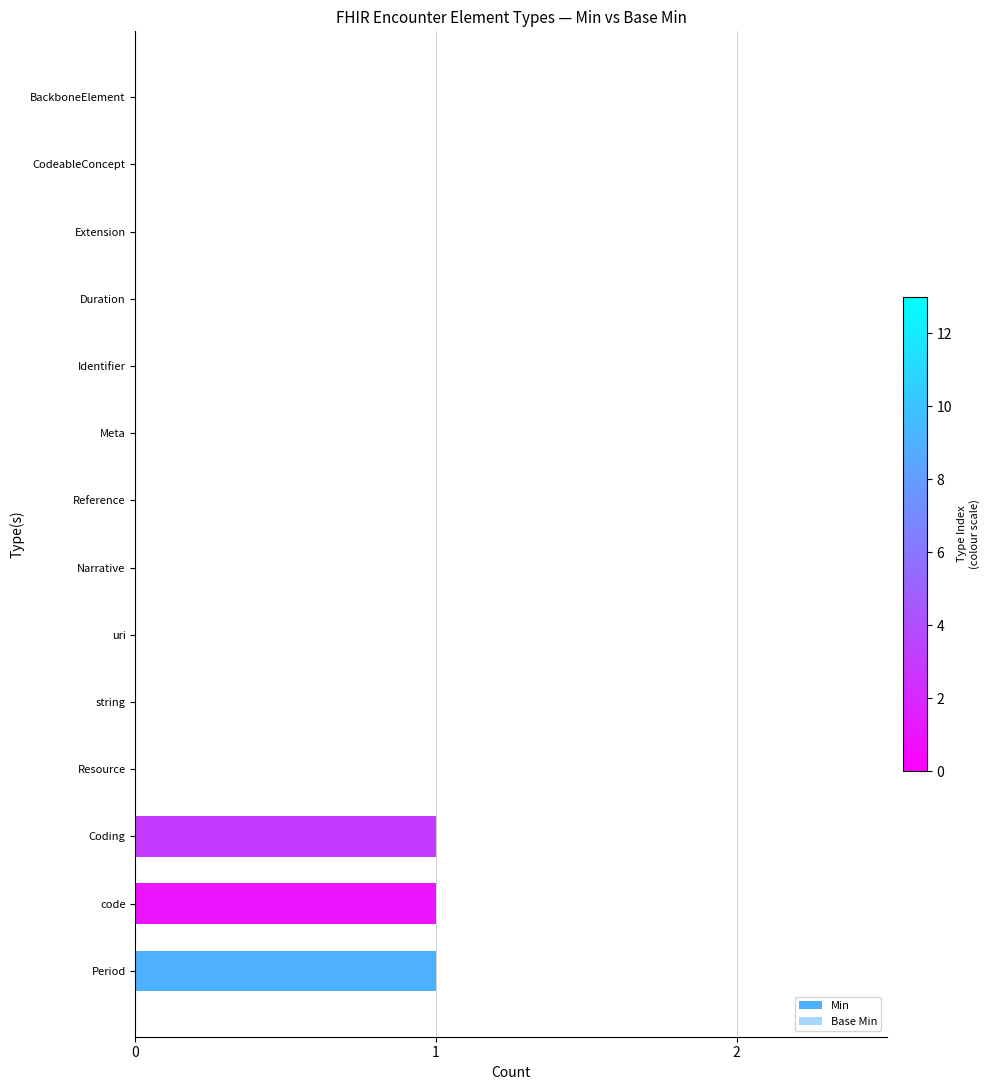

Which series has the widest spread of values?

Min